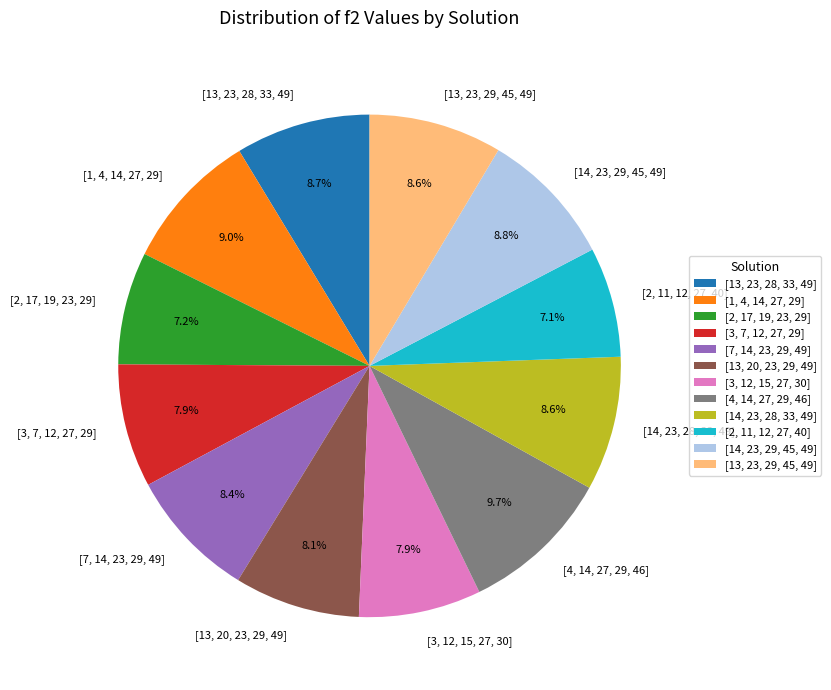

To the nearest percent, what is the difference between the largest and smallest slice percentages?

3%